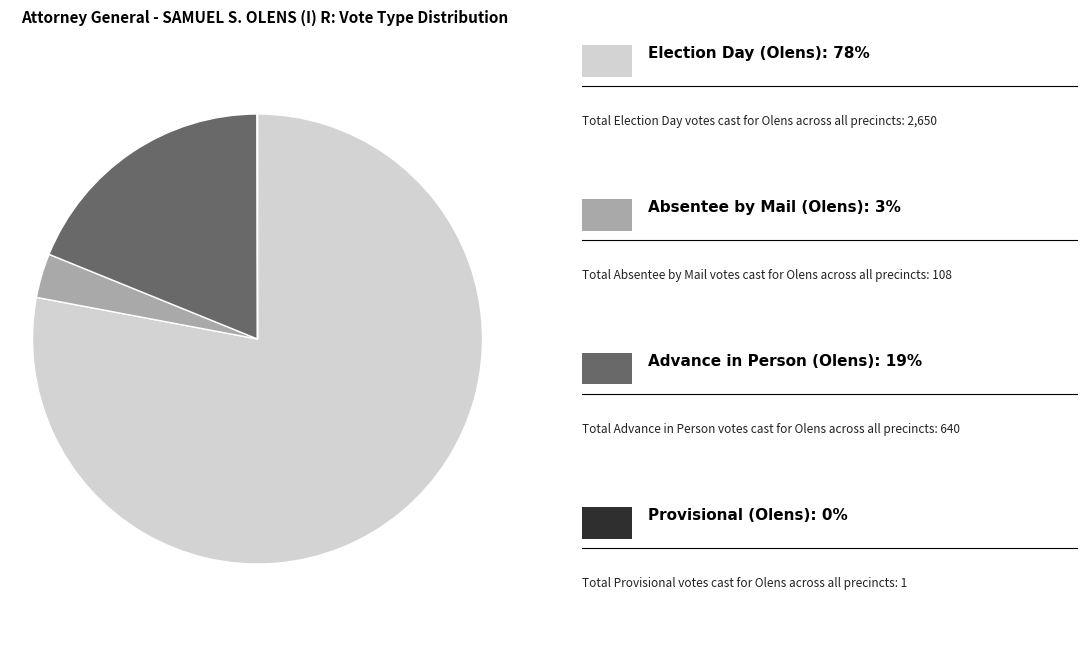

Is there a majority slice in this chart?

Yes